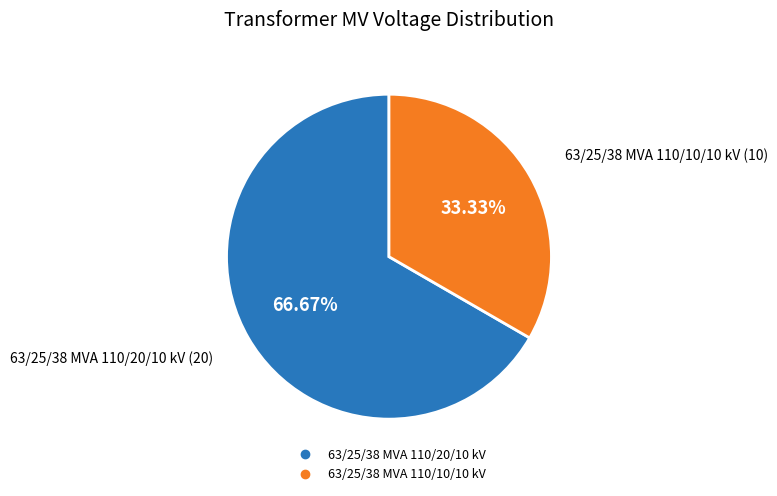

Is it true that 63/25/38 MVA 110/10/10 kV is 33% of the pie?

True